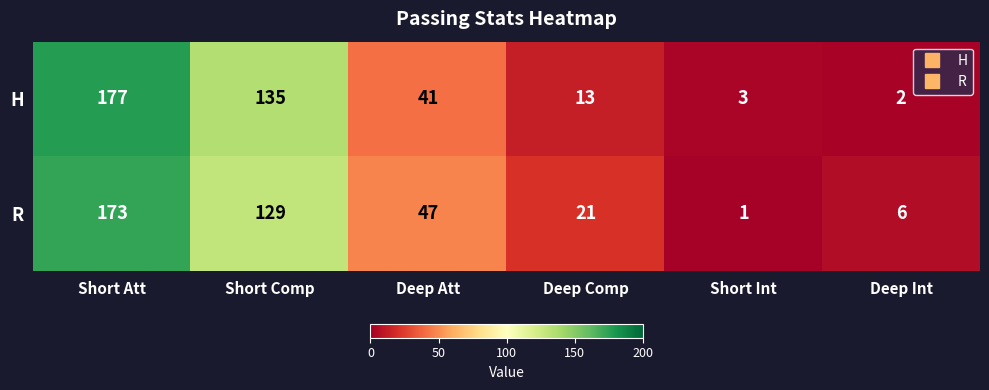

Rank the series at Short Int from highest to lowest value.

H, R